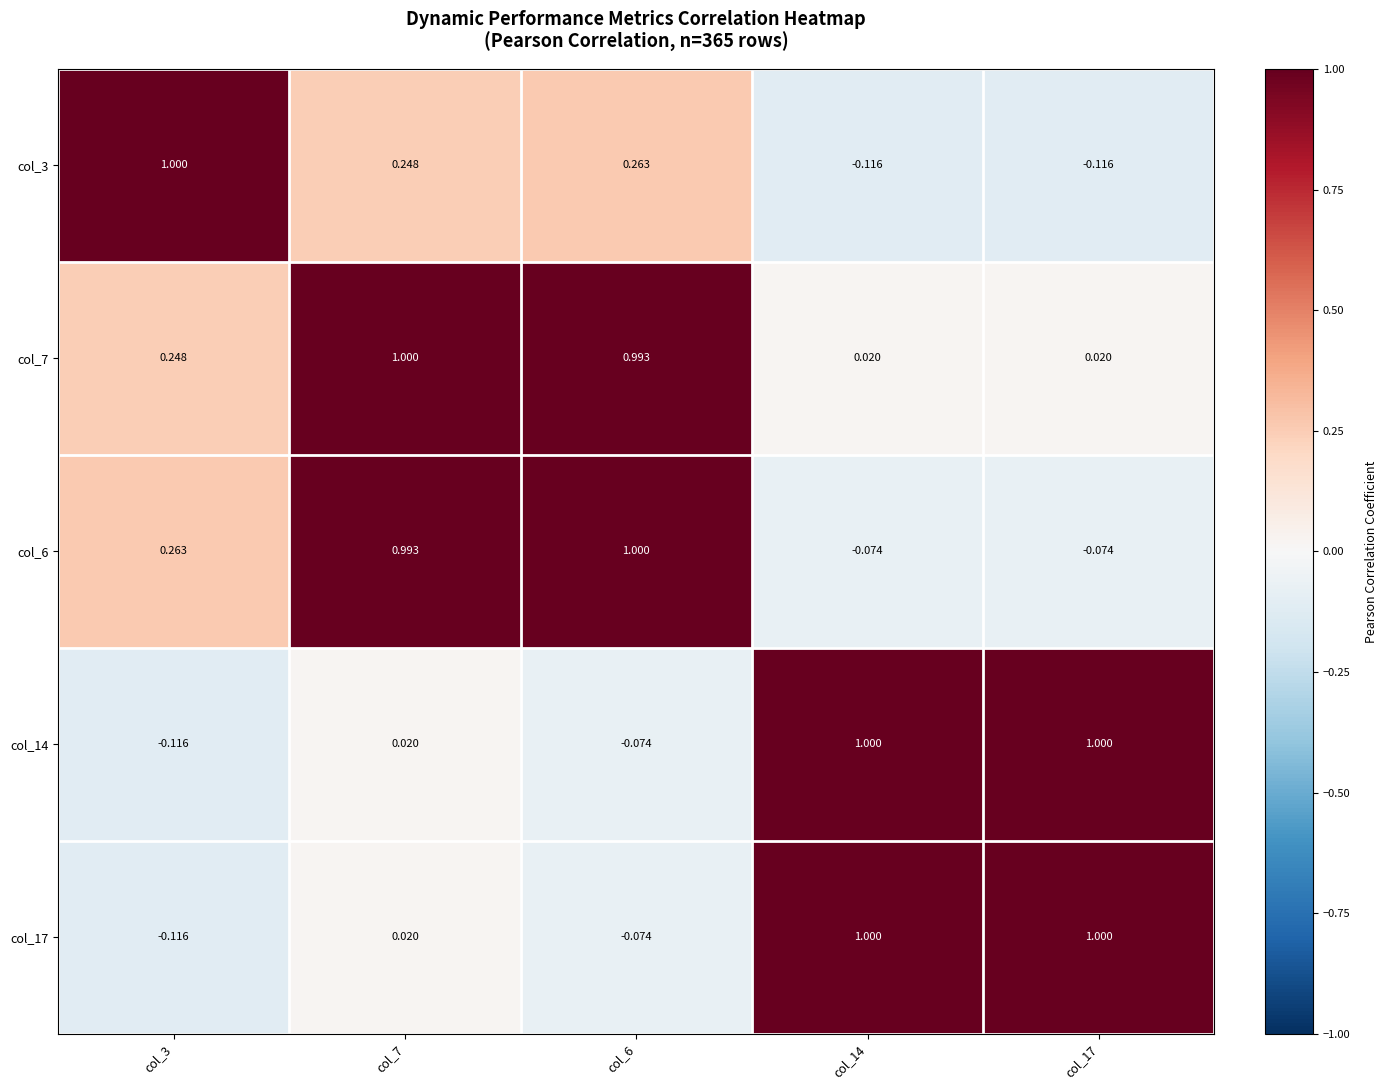

Is the value of col_6 at col_14 greater than the value of col_17 at col_17?

No